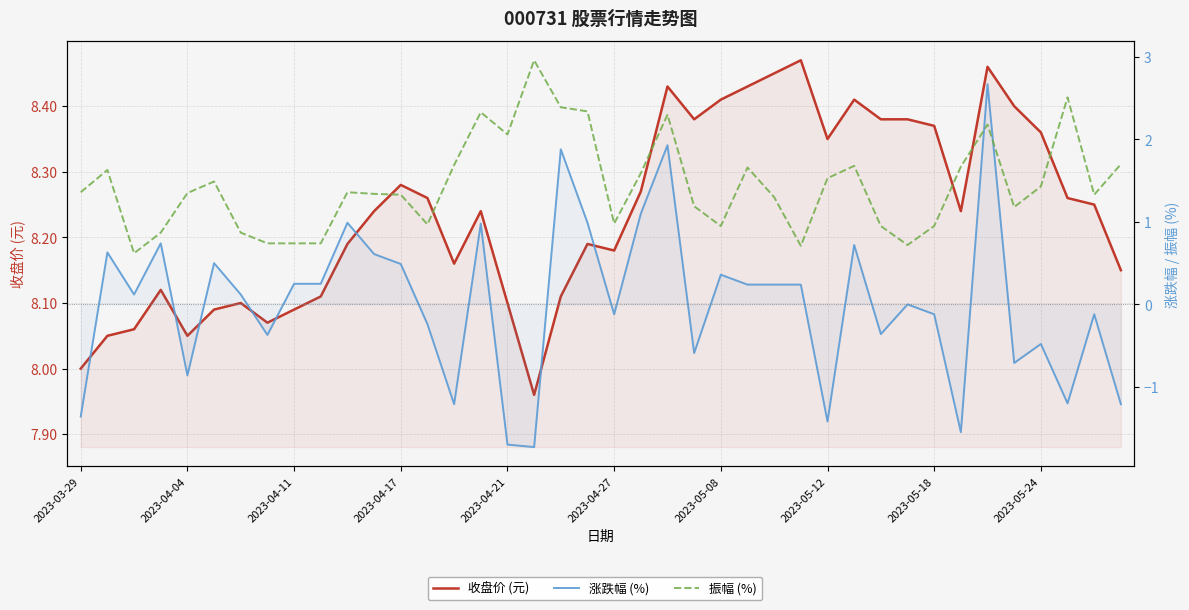

Is this an area chart (filled region under the line)?

No